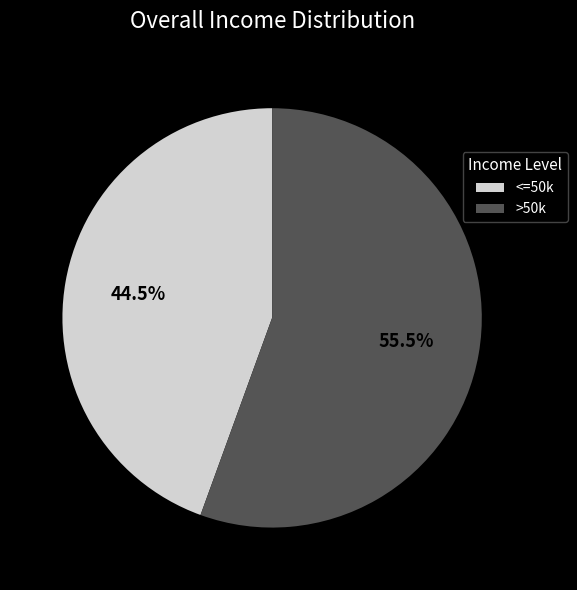

Does <=50k represent more than half of the total?

No